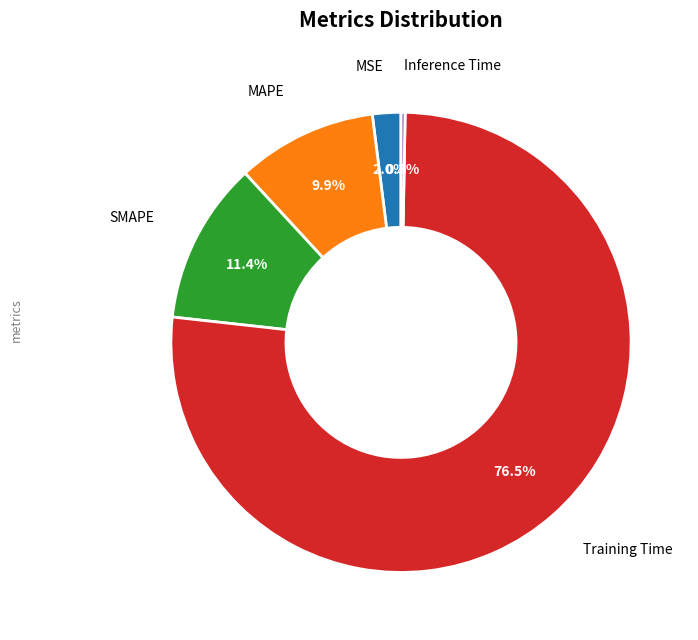

Is there any slice that represents more than half of the pie?

Yes